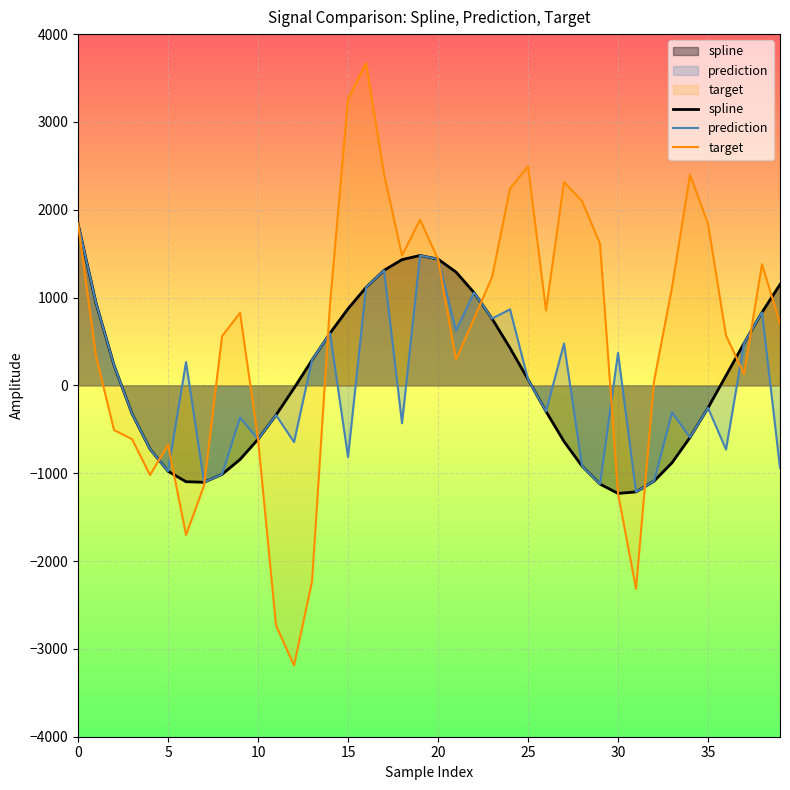

How many values in target are above zero?

28